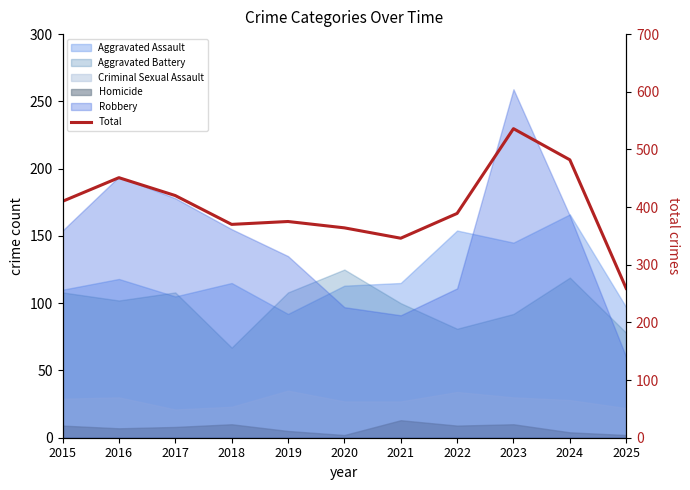

At which label is the value closest to 397?

2022